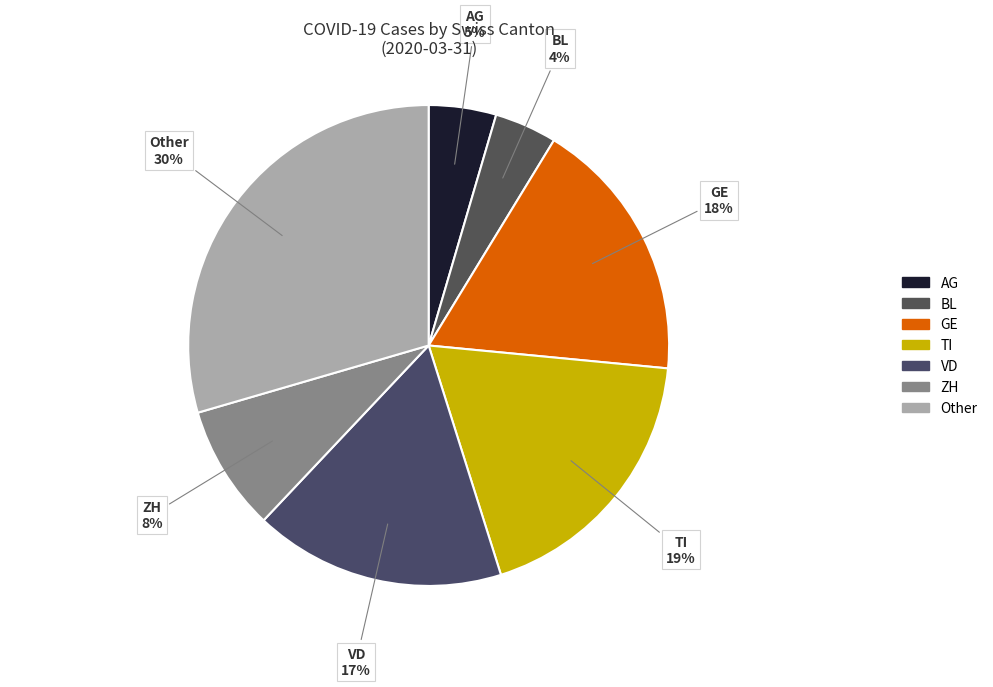

How many segments does this pie chart have?

7